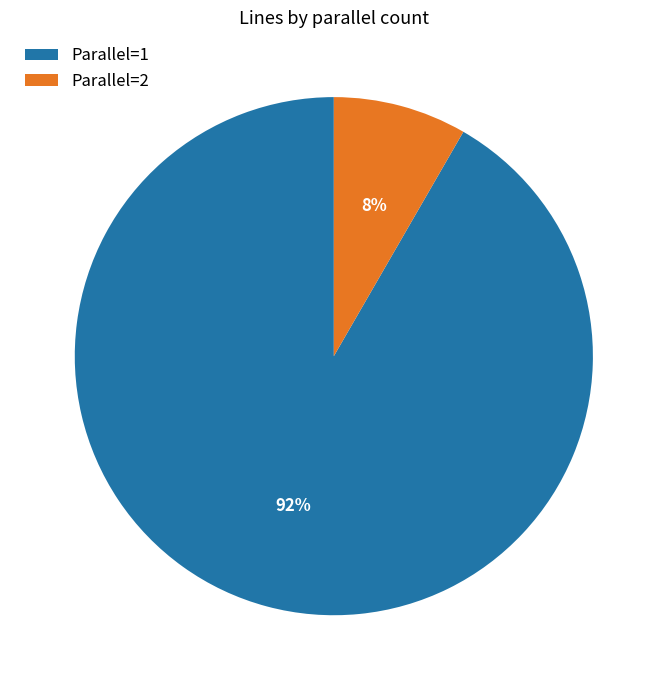

The Parallel=1 slice represents 97% of the pie. True or false?

False